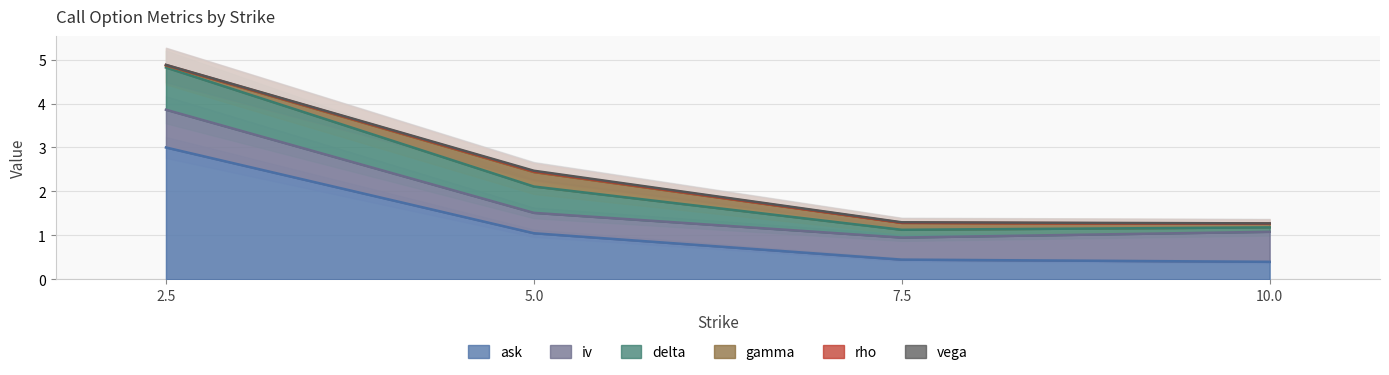

What is the value of the delta point at the 4th from the left?

0.1